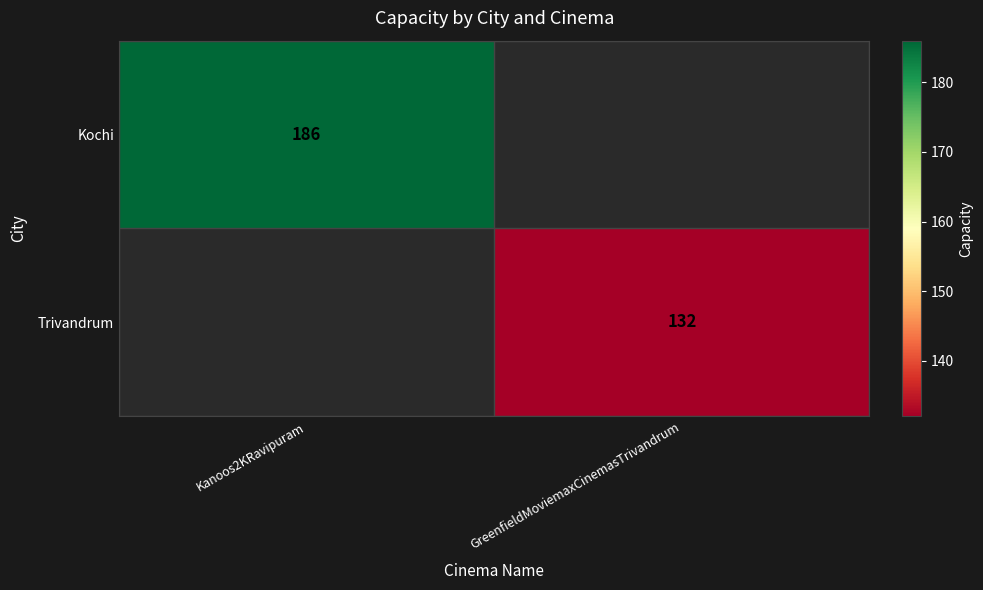

Is it true that Kochi equals 309 at Kanoos2KRavipuram?

False